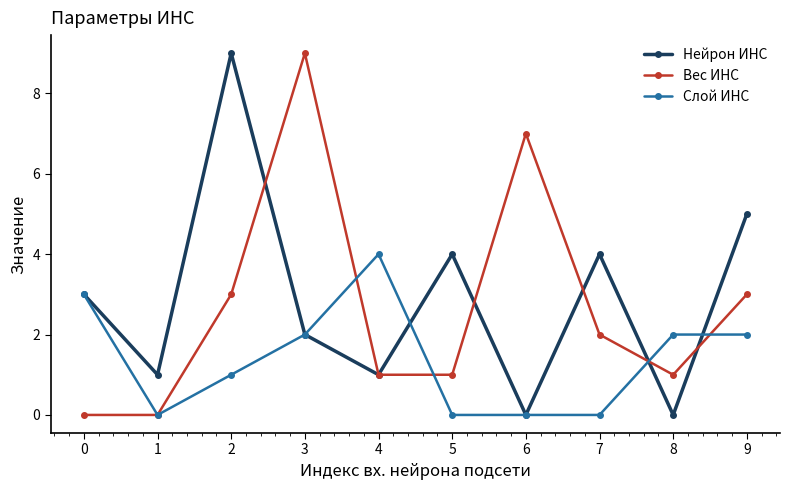

What is the sum of the Слой ИНС values at 9 and 4?

6